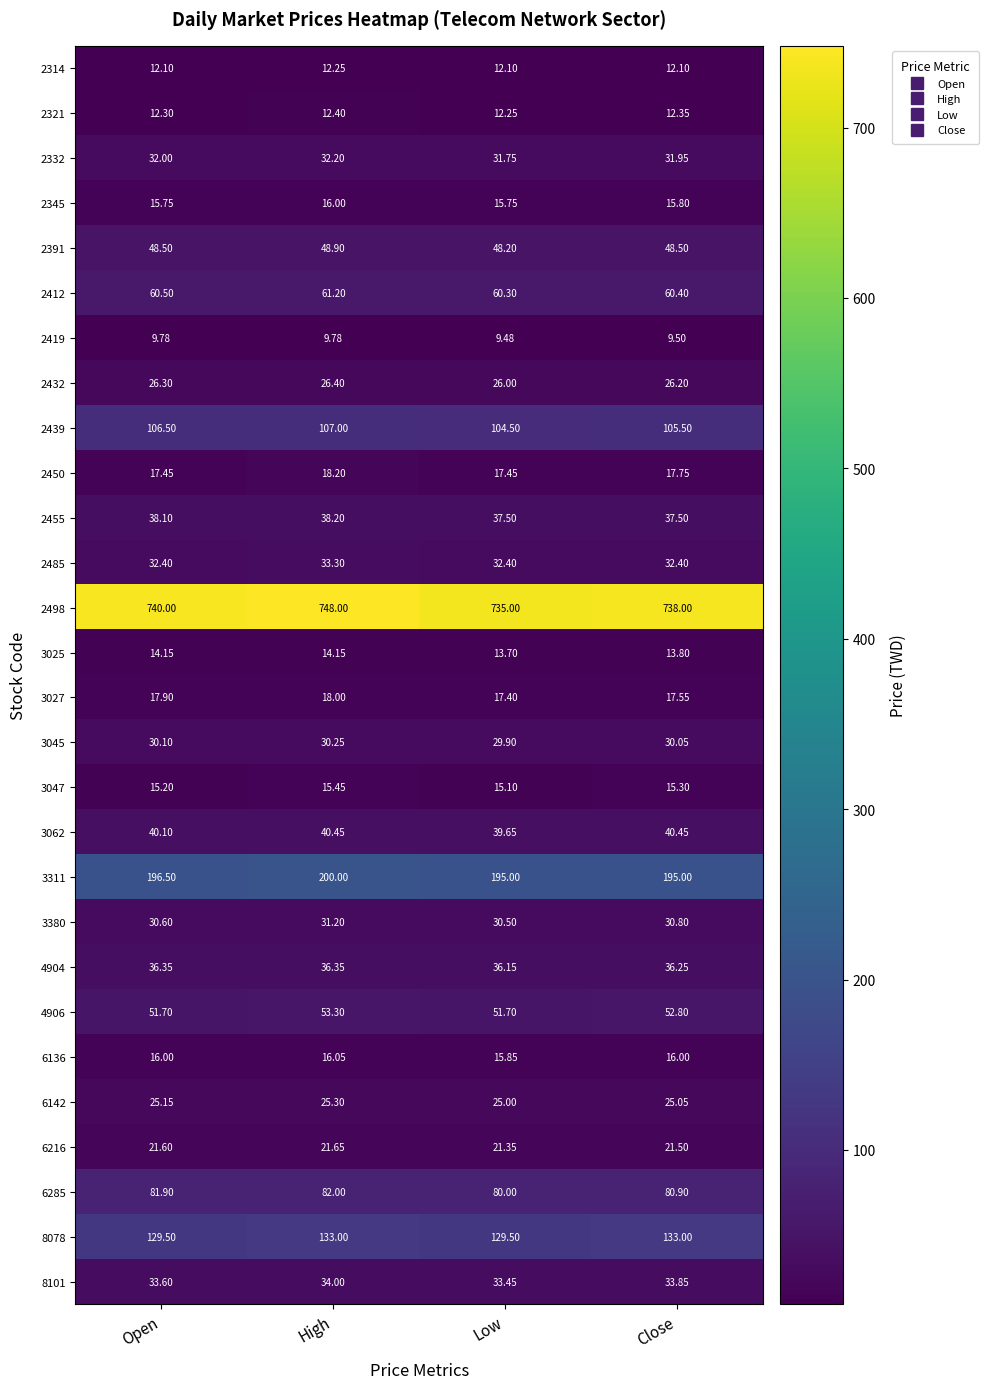

List the labels in order of 3027 value, smallest first.

Low, Close, Open, High